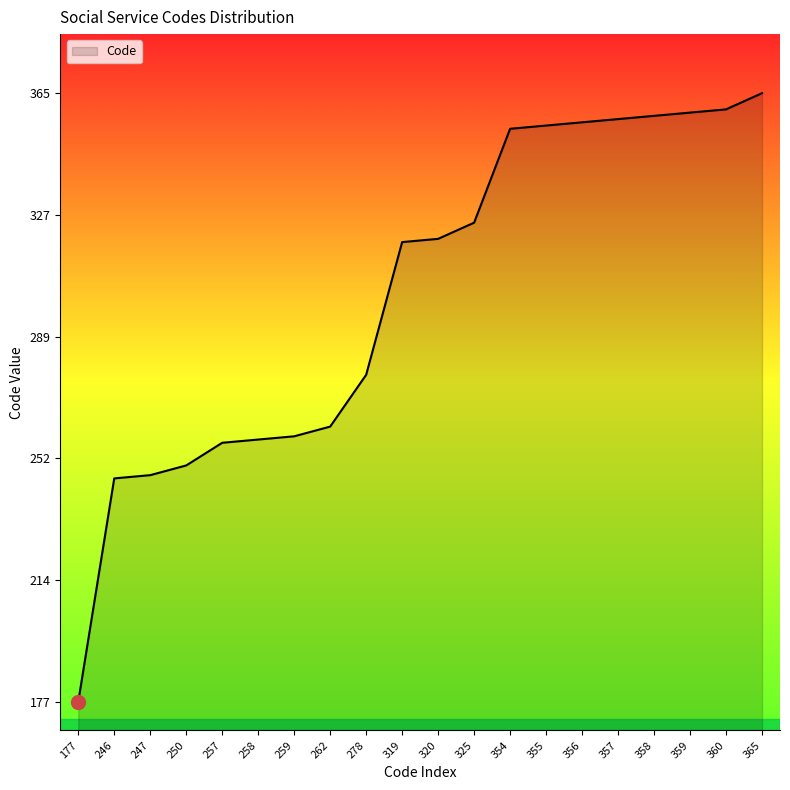

What is the difference between the maximum and minimum values?

188